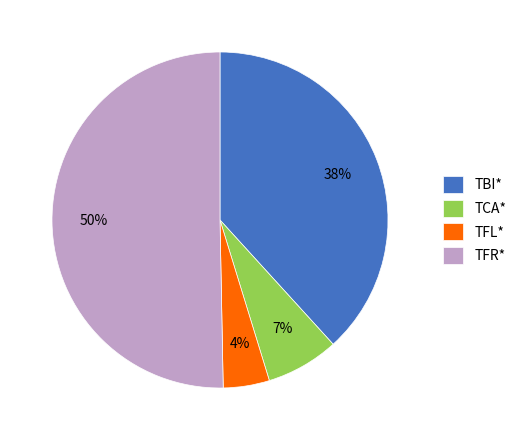

Is there any slice that represents more than half of the pie?

Yes